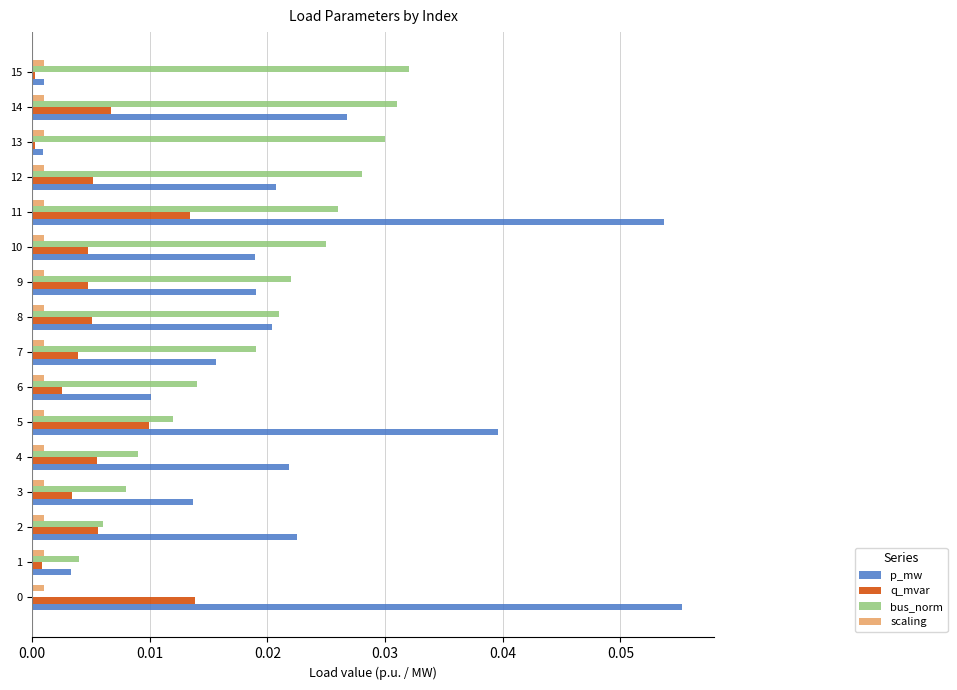

Is it true that scaling equals 0.0 at 1?

True